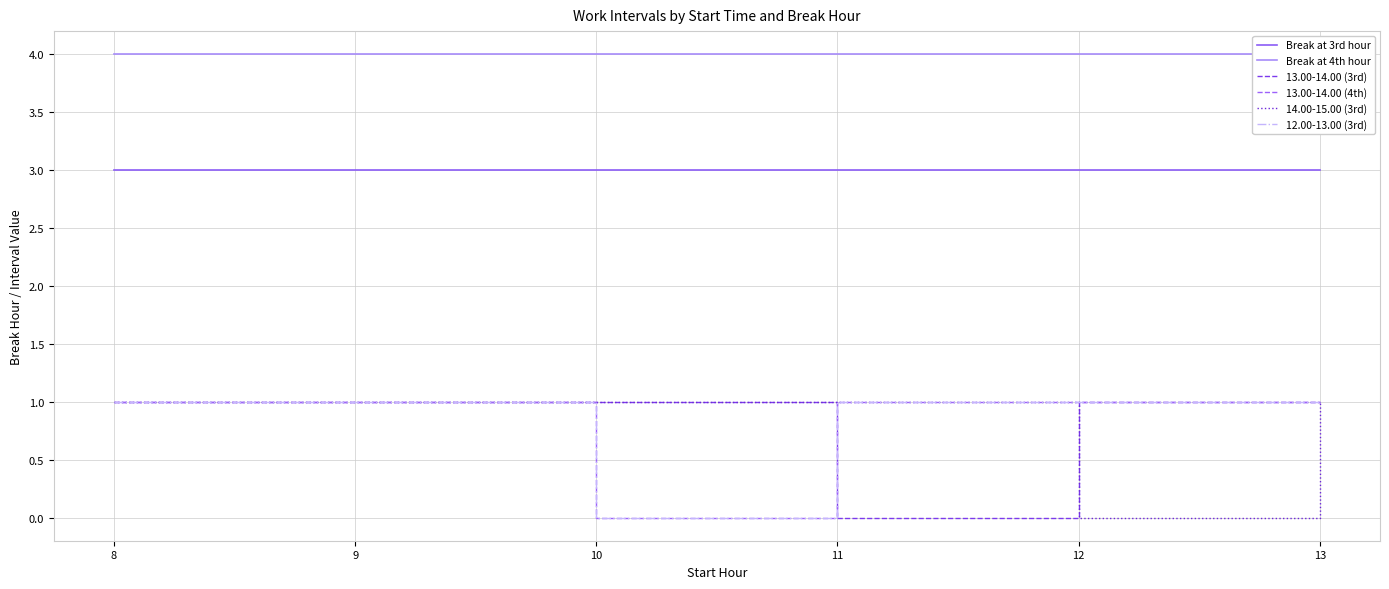

True or false: Break at 3rd hour has a value of 3 at 10.

True